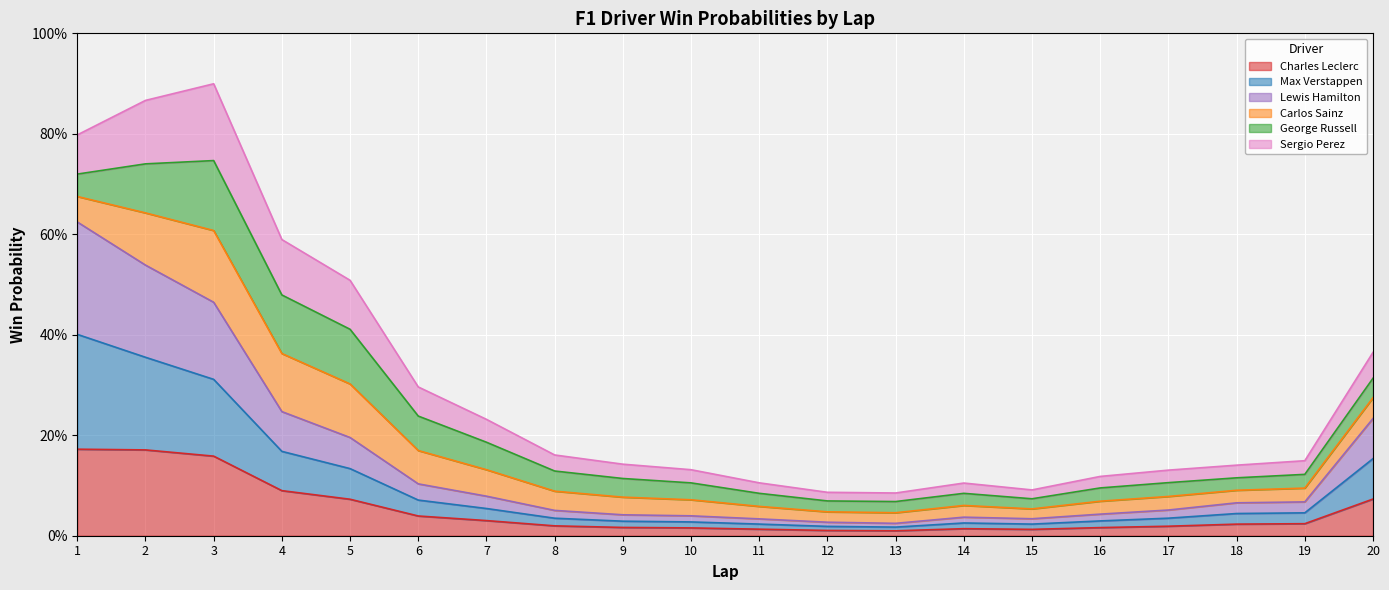

Which series changed the most between 2 and 19?

Max Verstappen